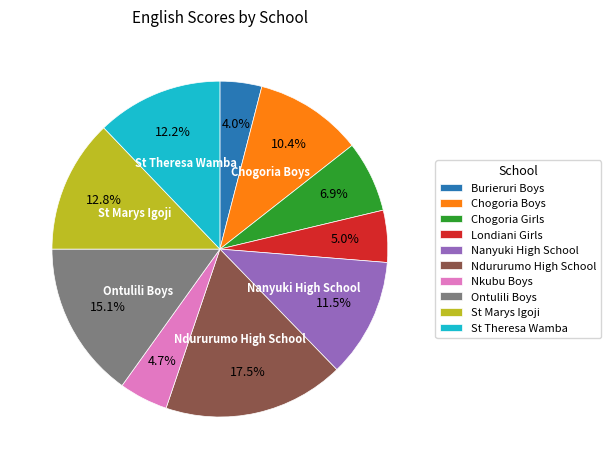

Is the sum of Nanyuki High School and Nkubu Boys greater than half?

No